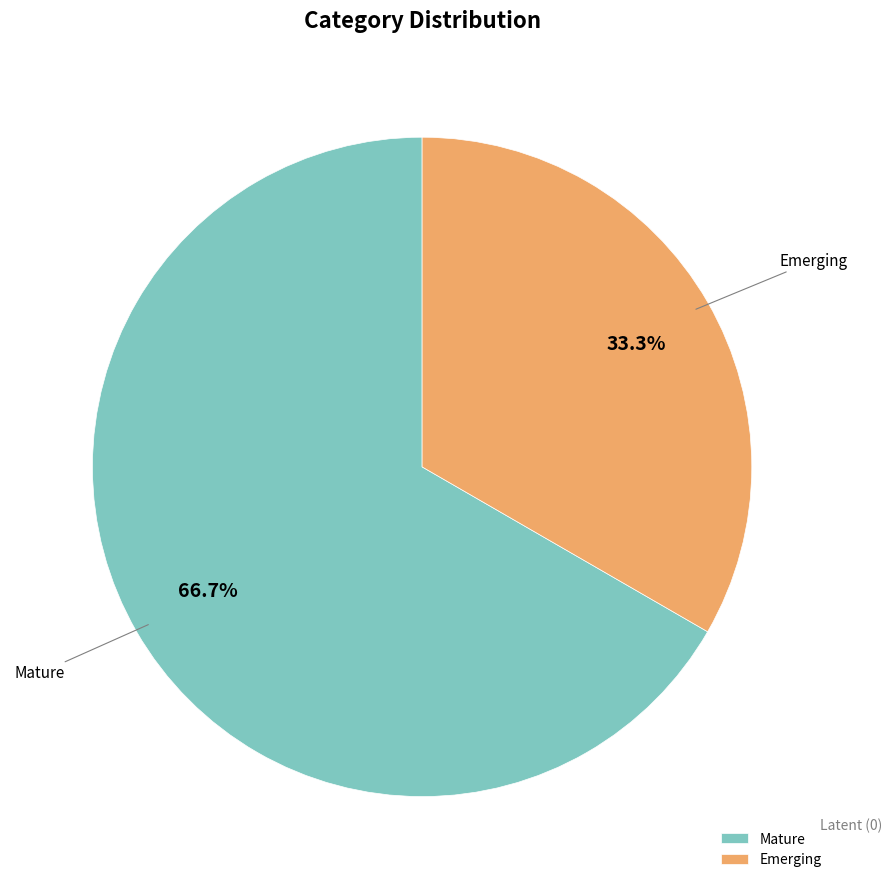

What portion of the pie excludes Emerging?

66.7%